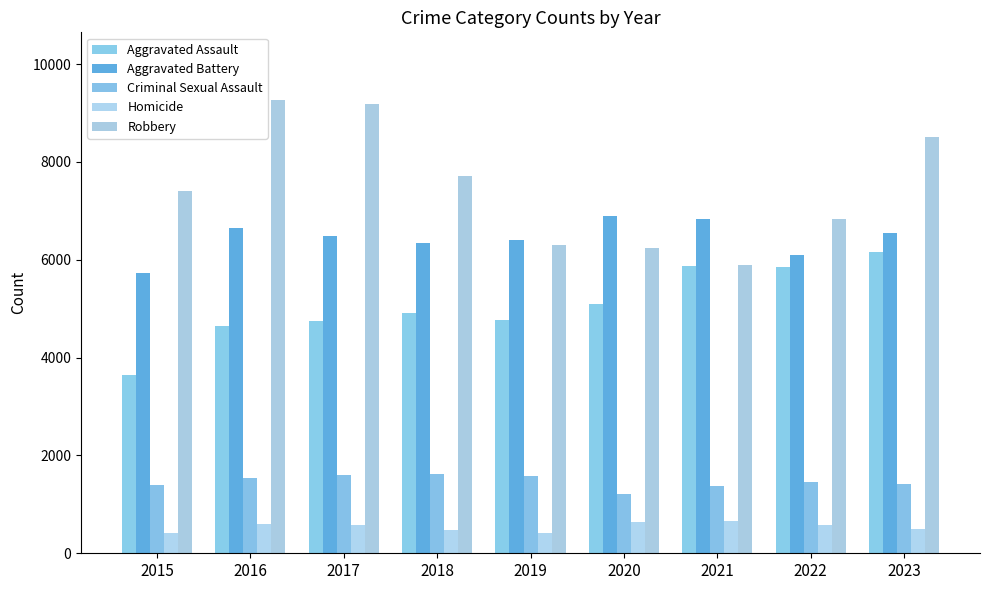

List the series in order of their peak value, highest first.

Robbery, Aggravated Battery, Aggravated Assault, Criminal Sexual Assault, Homicide